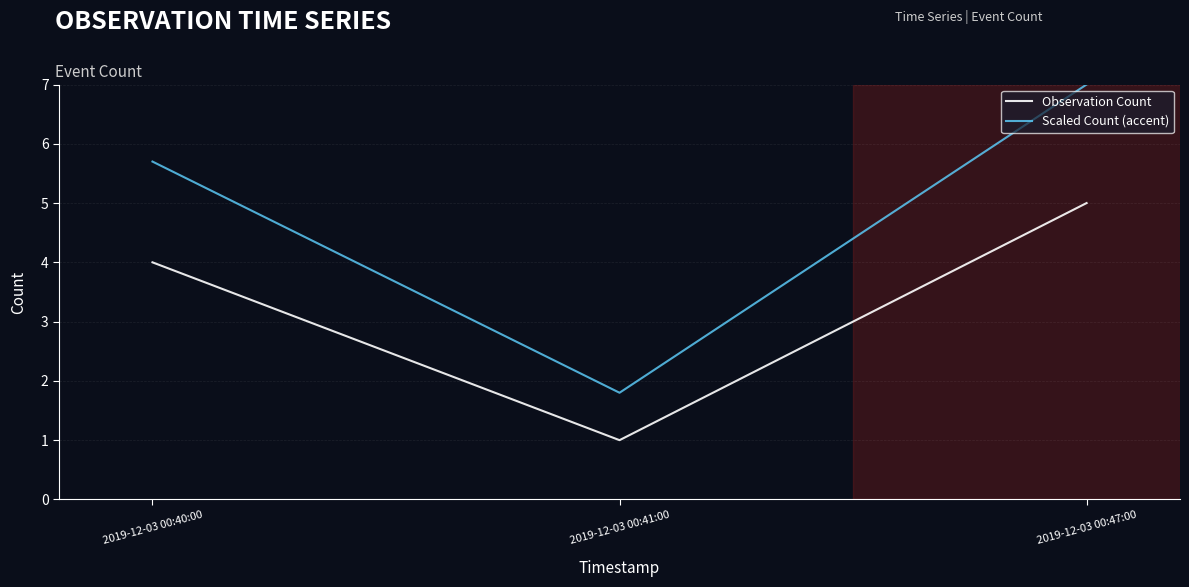

Which category has the highest value in the Observation Count series?

2019-12-03 00:47:00